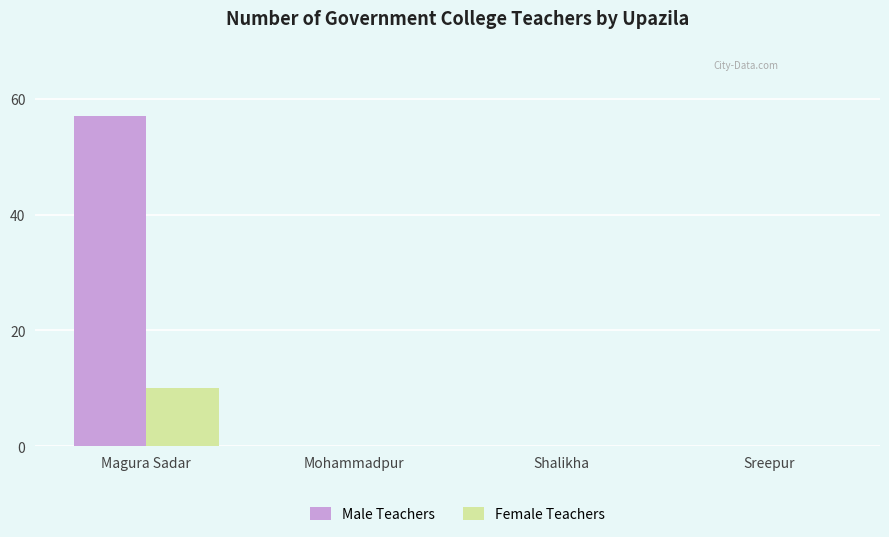

Read the Female Teachers value at Magura Sadar.

10